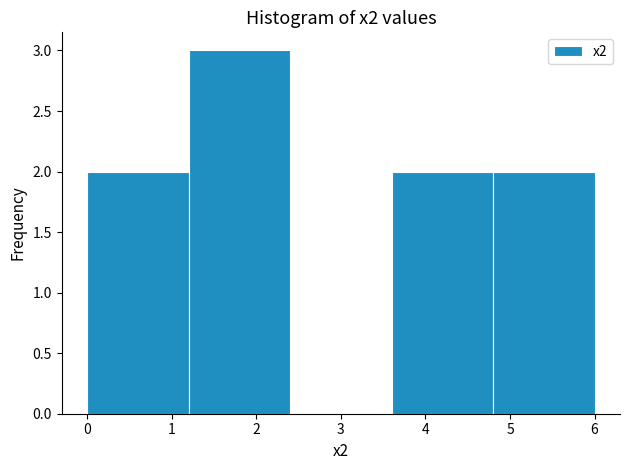

Reading left to right, list every bar in this chart as the range it spans on the x-axis followed by its height. The values are not printed on the chart, so give them approximately, as read against the axis.

0.0 to 1.2: 2
1.2 to 2.4: 3
2.4 to 3.6: 0
3.6 to 4.8: 2
4.8 to 6.0: 2